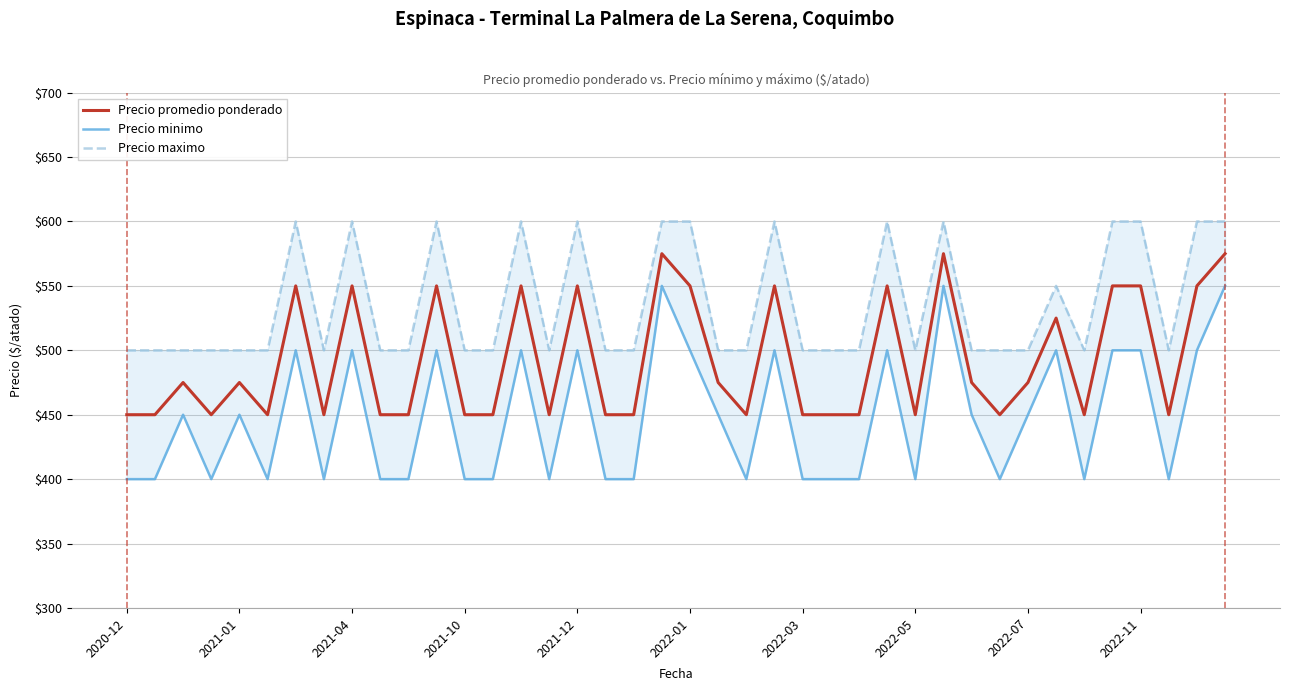

Reading right to left, transcribe all the data shown in this chart.

Precio promedio ponderado: 575	550	450	550	550	450	525	475	450	475	575	450	550	450	450	450	550	450	475	550	575	450	450	550	450	550	450	450	550	450	450	550	450	550	450	475	450	475	450	450
Precio minimo: 550	500	400	500	500	400	500	450	400	450	550	400	500	400	400	400	500	400	450	500	550	400	400	500	400	500	400	400	500	400	400	500	400	500	400	450	400	450	400	400
Precio maximo: 600	600	500	600	600	500	550	500	500	500	600	500	600	500	500	500	600	500	500	600	600	500	500	600	500	600	500	500	600	500	500	600	500	600	500	500	500	500	500	500